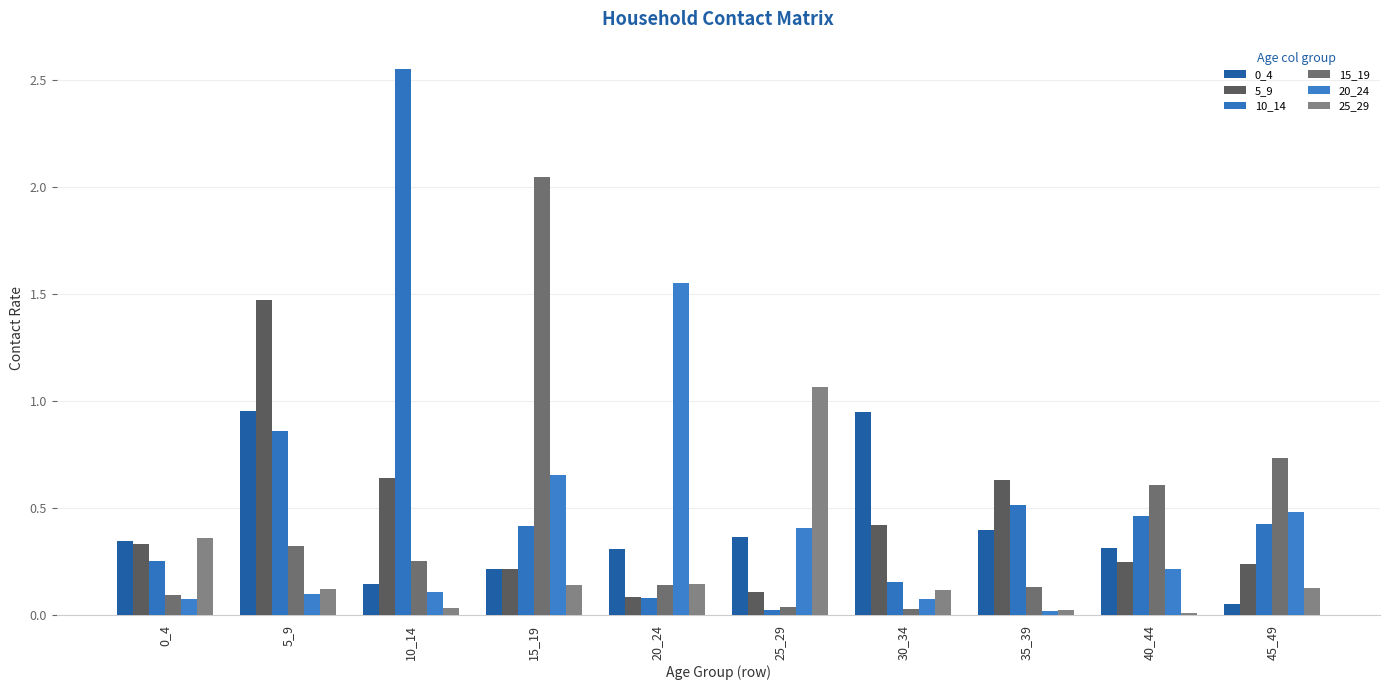

What is the maximum value shown in the chart?

2.6